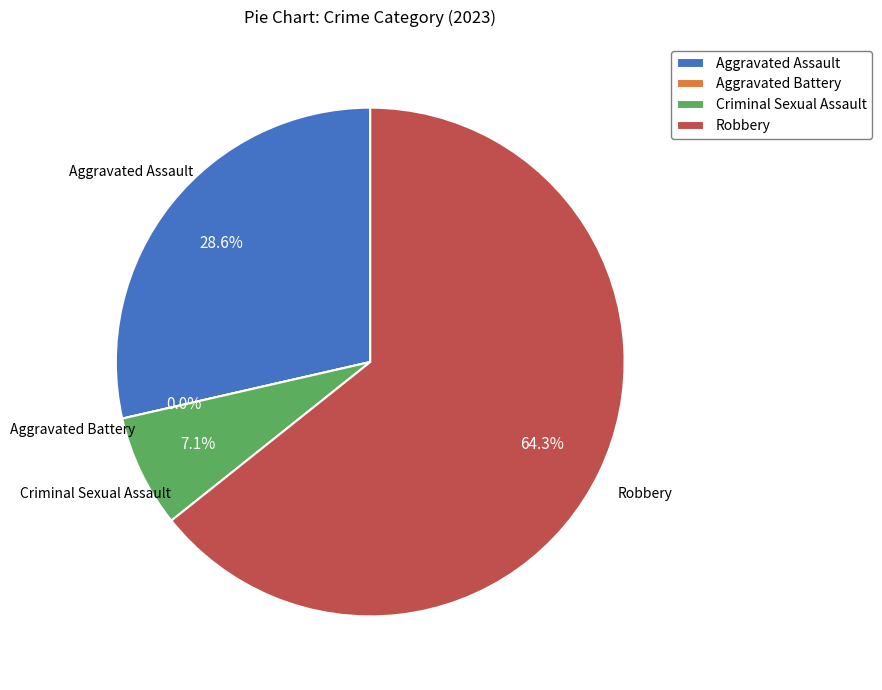

Rank the categories by value from highest to lowest.

Robbery, Aggravated Assault, Criminal Sexual Assault, Aggravated Battery